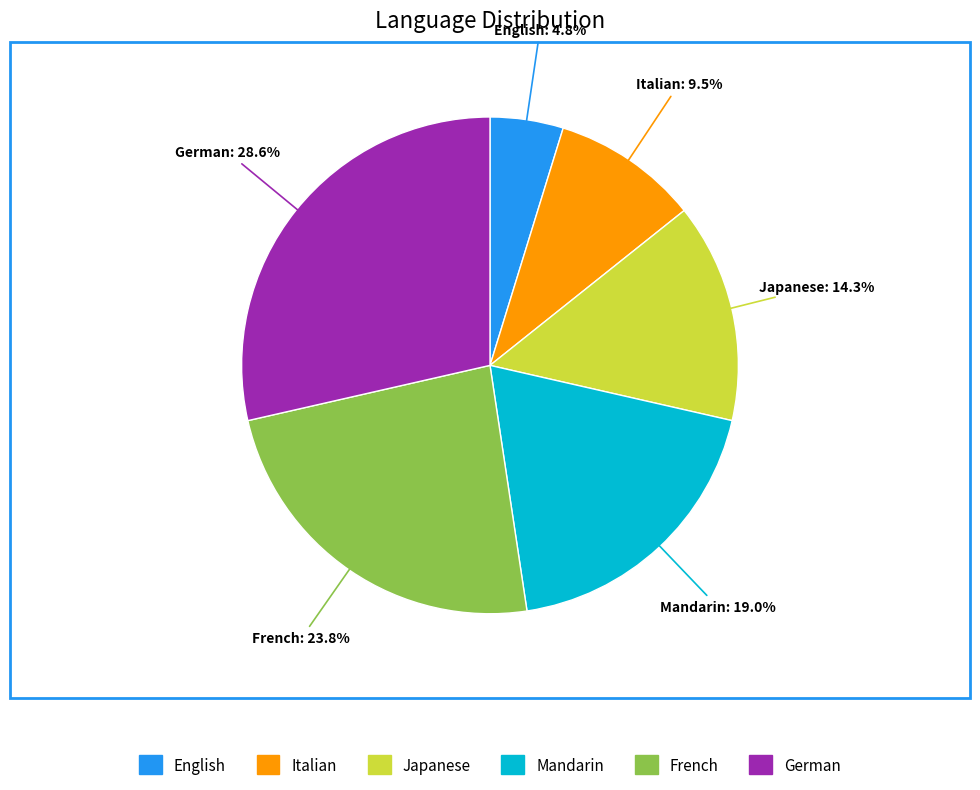

What is the largest slice in the pie chart?

German